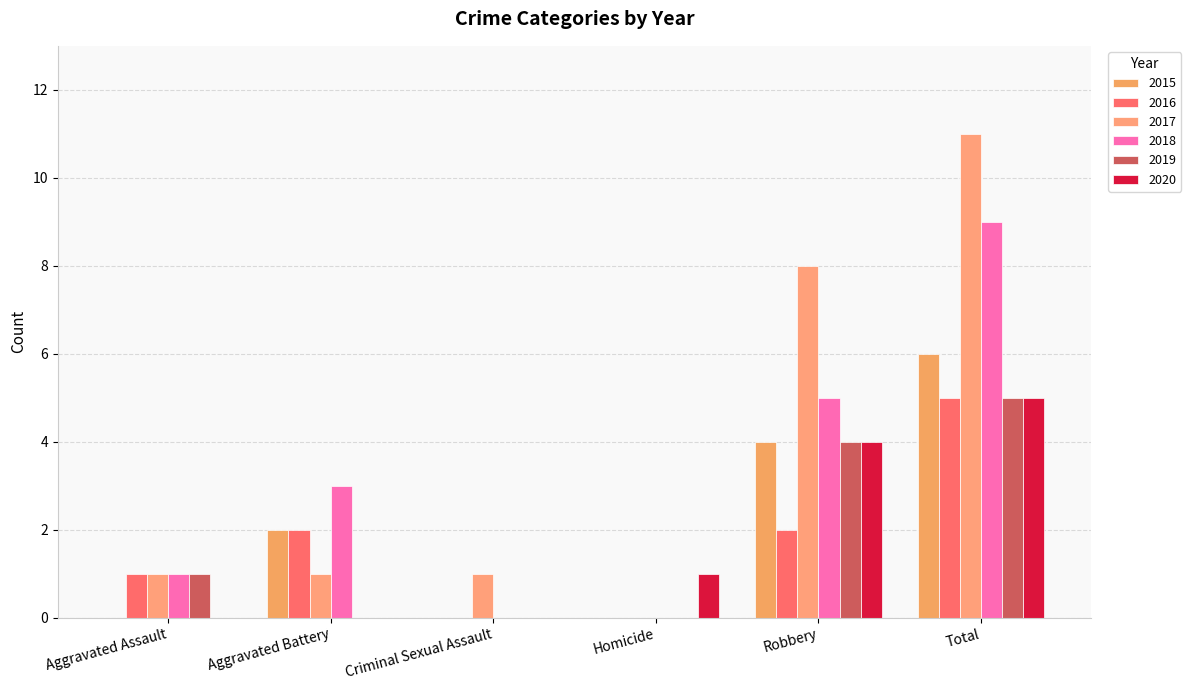

True or false: 2018 has a value of 0 at Homicide.

True